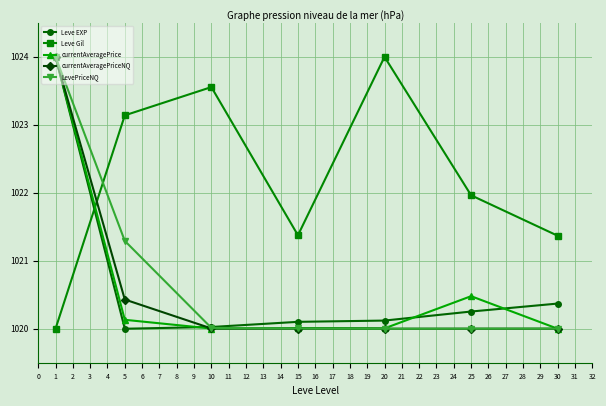

True or false: Leve Gil has more than 1 interior local peaks.

True